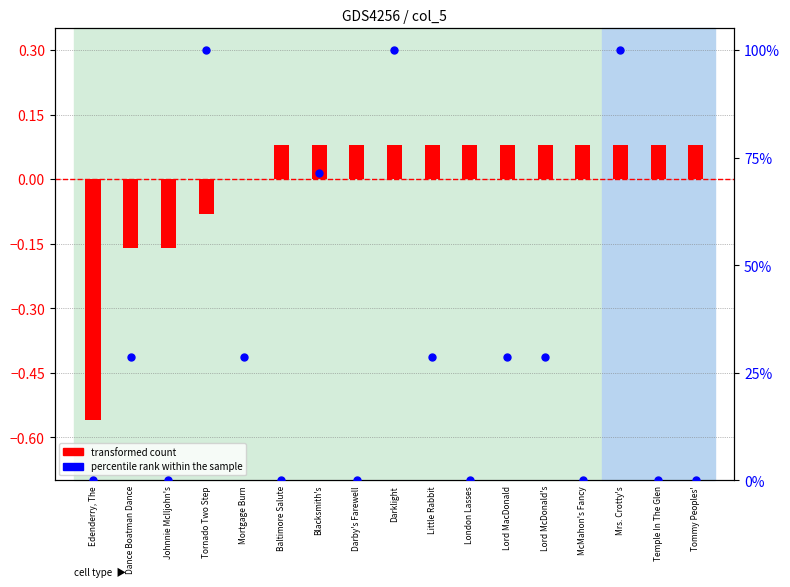

Is the value of transformed count at Mrs. Crotty's greater than the value of percentile rank within the sample at Mortgage Burn?

No